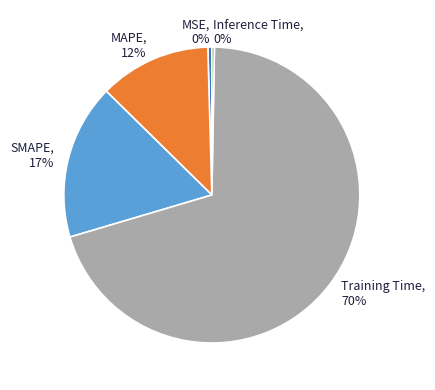

True or false: SMAPE accounts for 6% of the total.

False